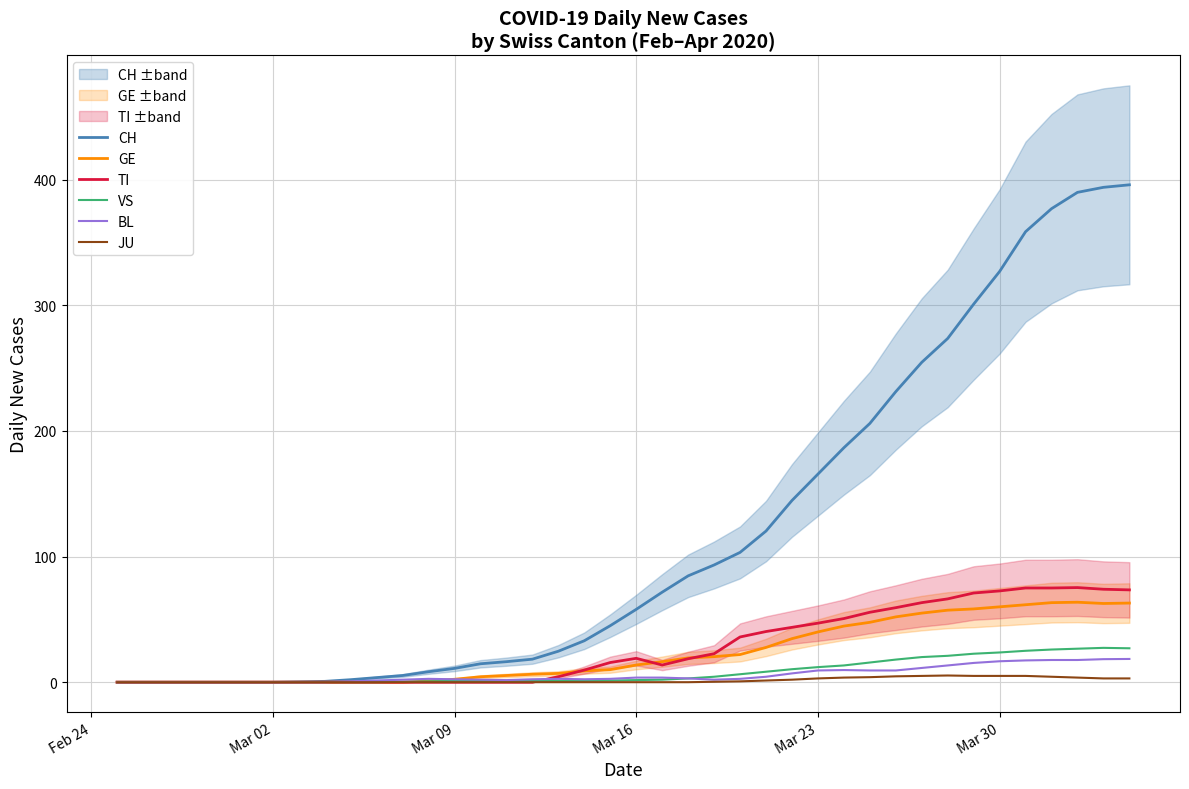

What is the difference between the second highest and minimum values in the GE series?

63.3